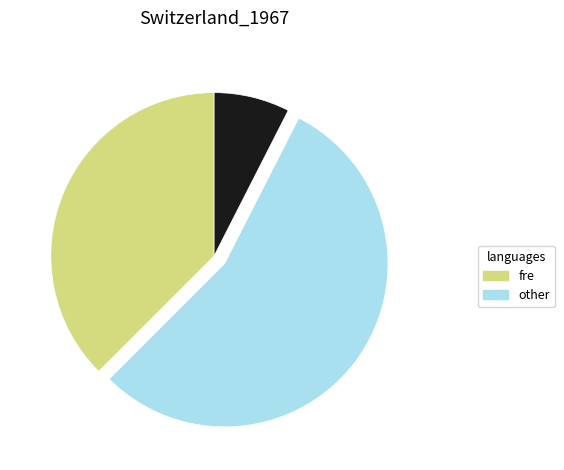

Is there a majority slice in this chart?

Yes